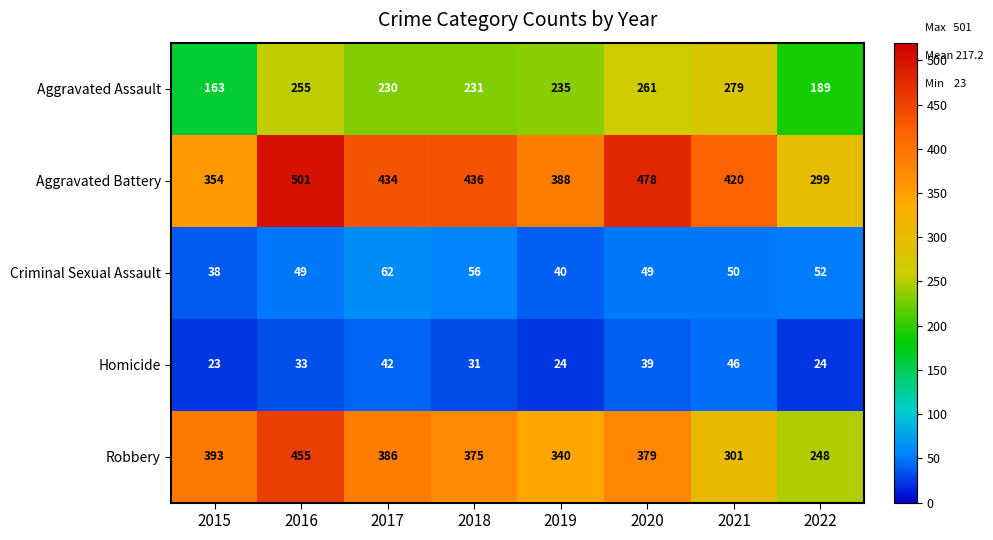

What is the smallest value displayed?

23